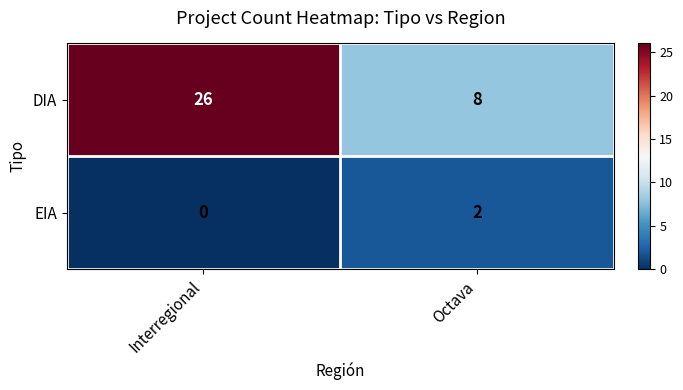

Reading right to left, extract all data points from this chart.

DIA: 8	26
EIA: 2	0